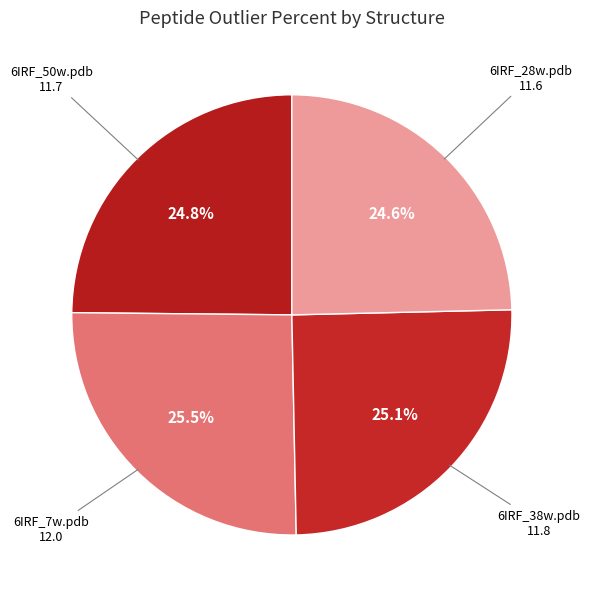

To the nearest percent, what is the combined percentage of 6IRF_28w.pdb and 6IRF_38w.pdb?

50%